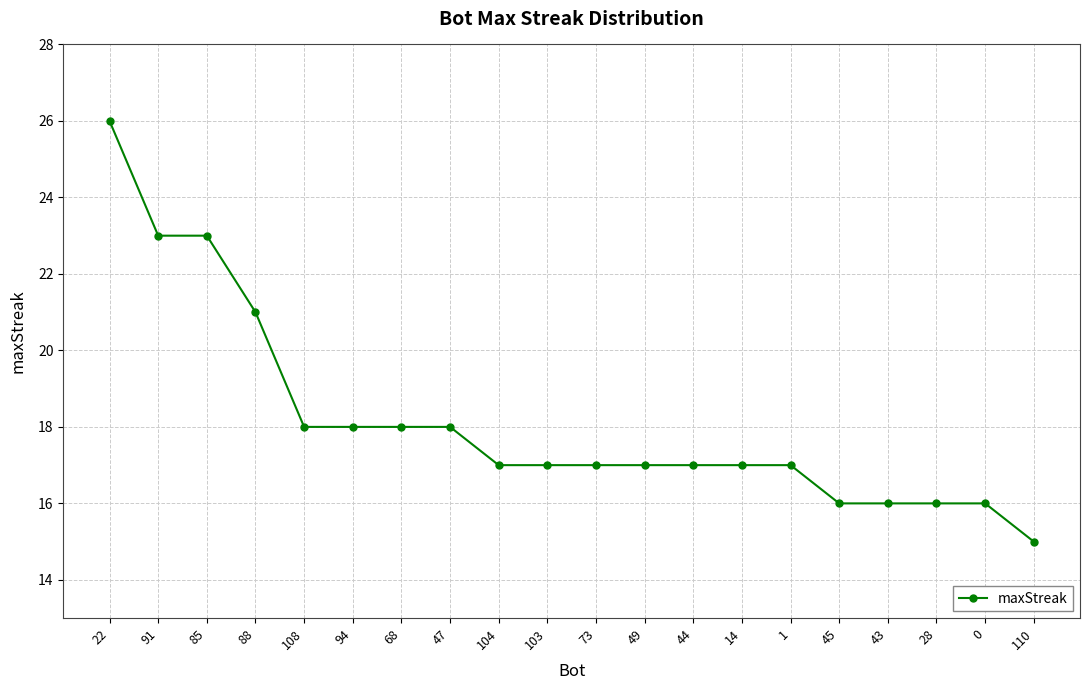

Is this an area chart (filled region under the line)?

No